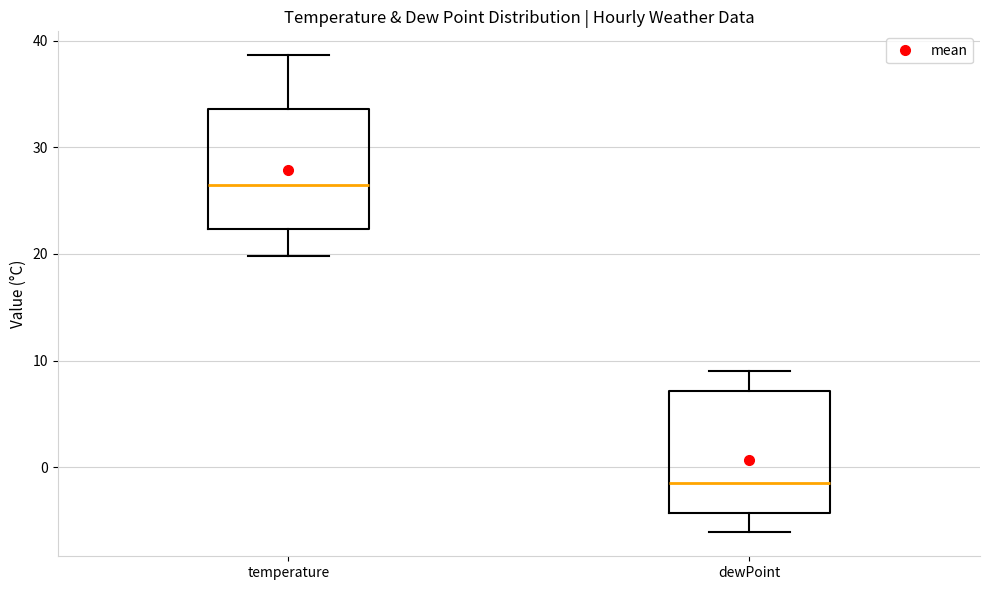

Reading left to right, transcribe this box plot: for each box, give where its median line is, the range the box spans, and where its two whiskers end, as read against the y-axis. The values are not printed on the chart, so give them approximately, as read against the axis.

temperature: median 26, box 22 to 34, whiskers 20 to 39
dewPoint: median -1, box -4 to 7, whiskers -6 to 9